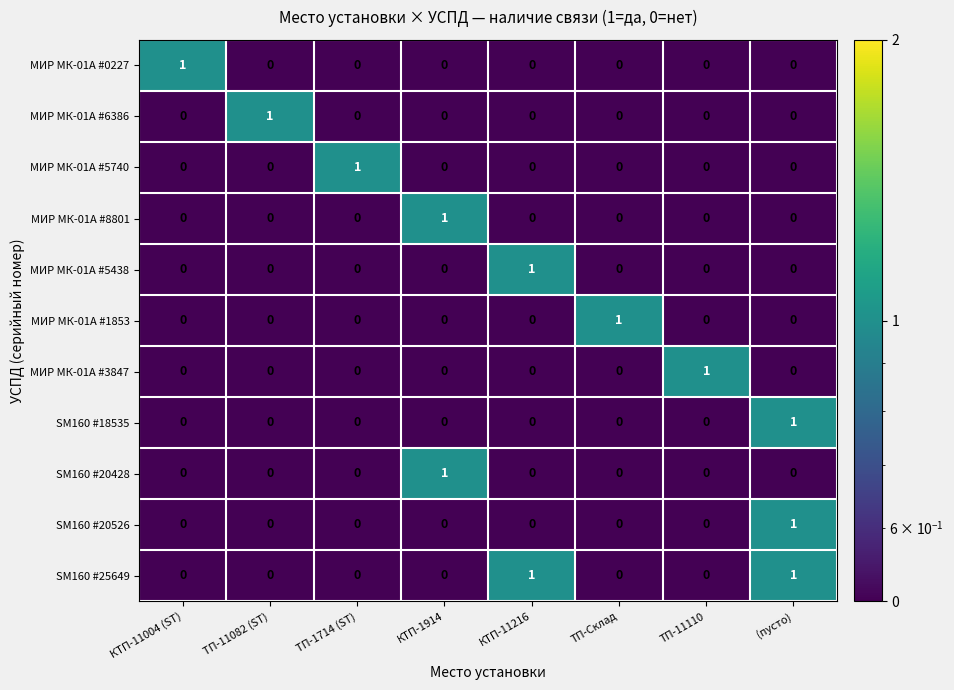

Count the SM160 #25649 values in the range 0 to 1.

8